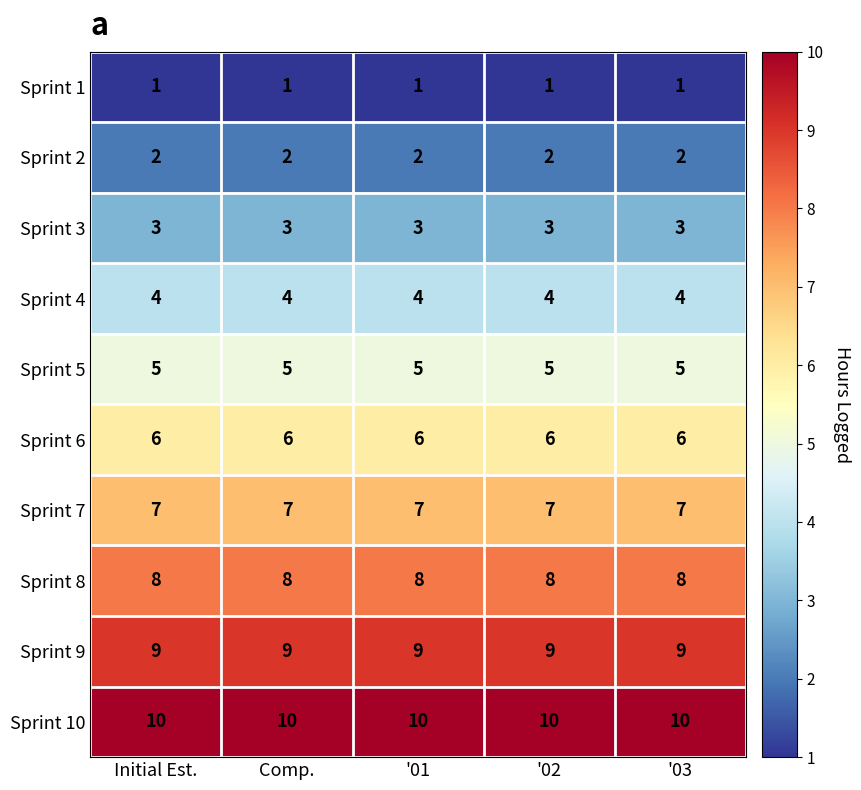

The value of Sprint 8 at Comp. is 8. True or false?

True